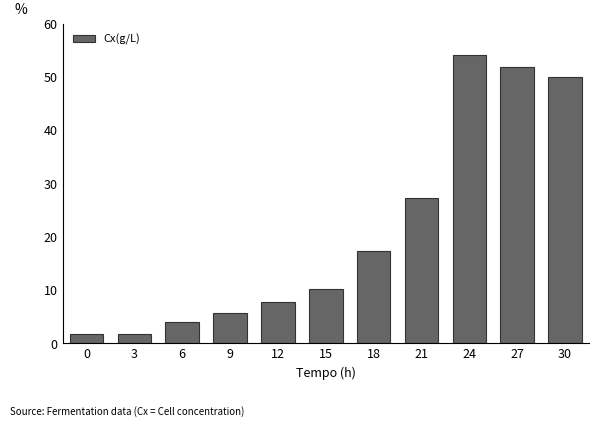

The chart shows a value of 51.9 at 27. True or false?

True